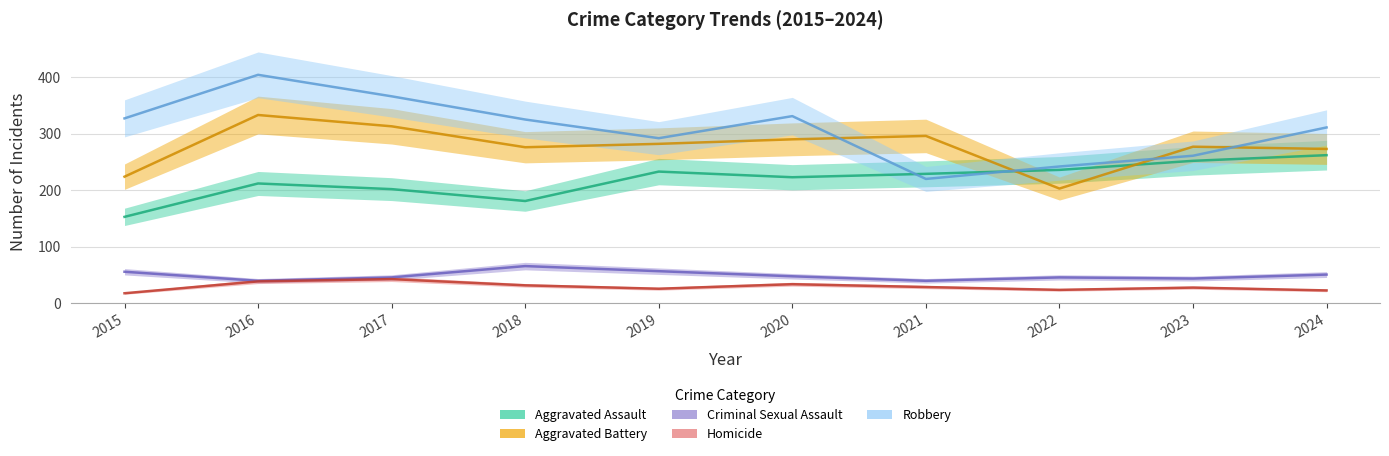

At which label is Aggravated Assault closest to 207?

2016